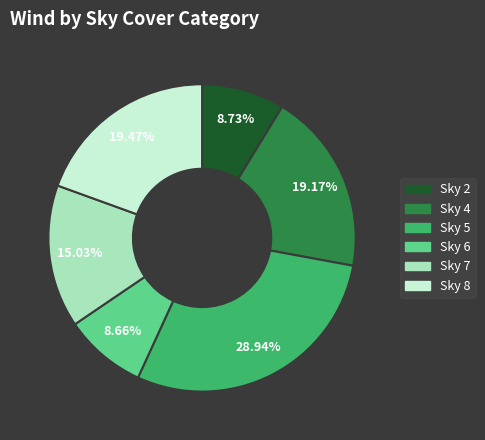

Is there a majority slice in this chart?

No